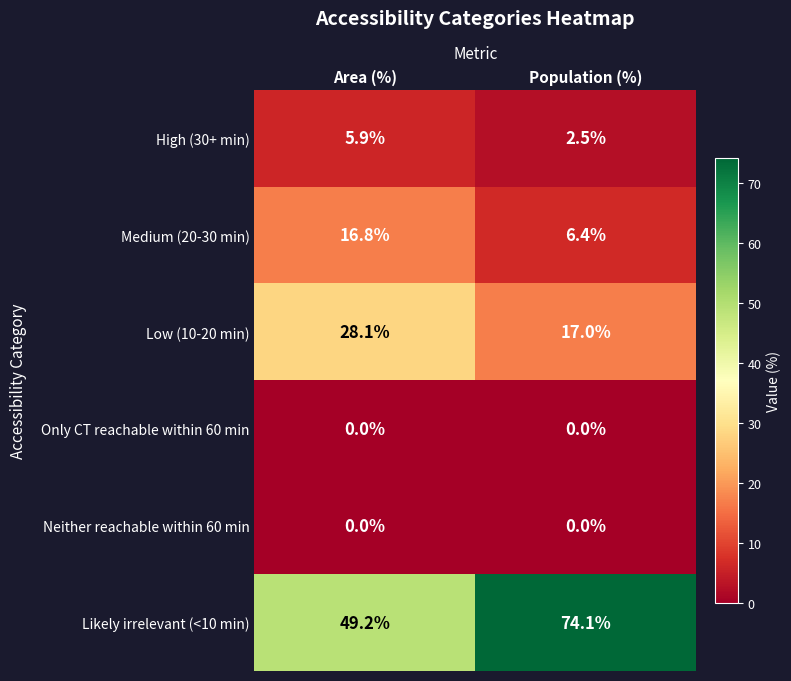

How many categories are shown in the chart?

2